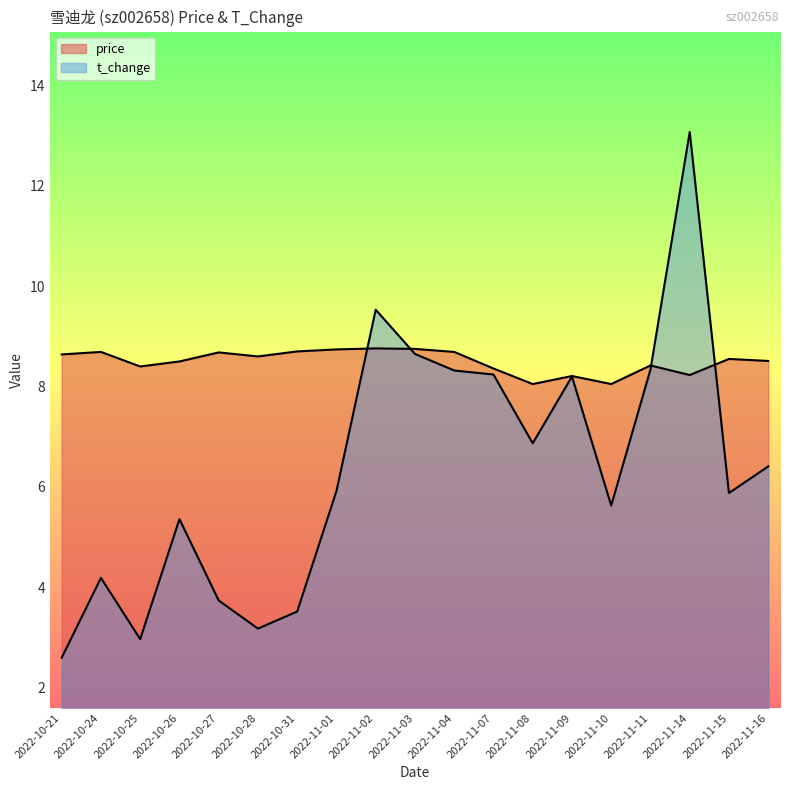

Is the value of price at 2022-11-04 greater than the value of t_change at 2022-11-03?

Yes